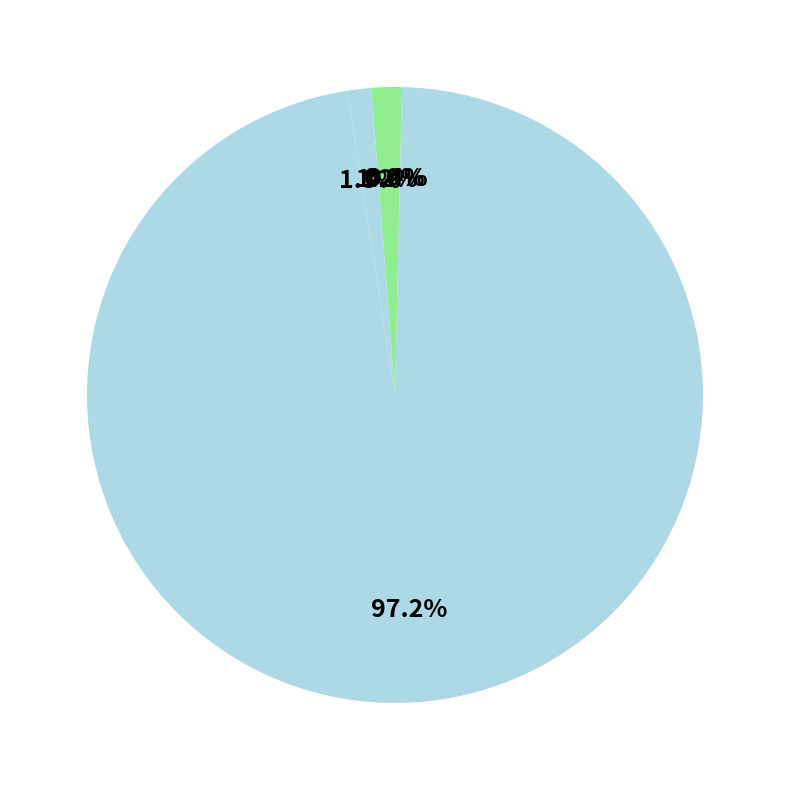

Is Inference Time the majority of the pie?

No